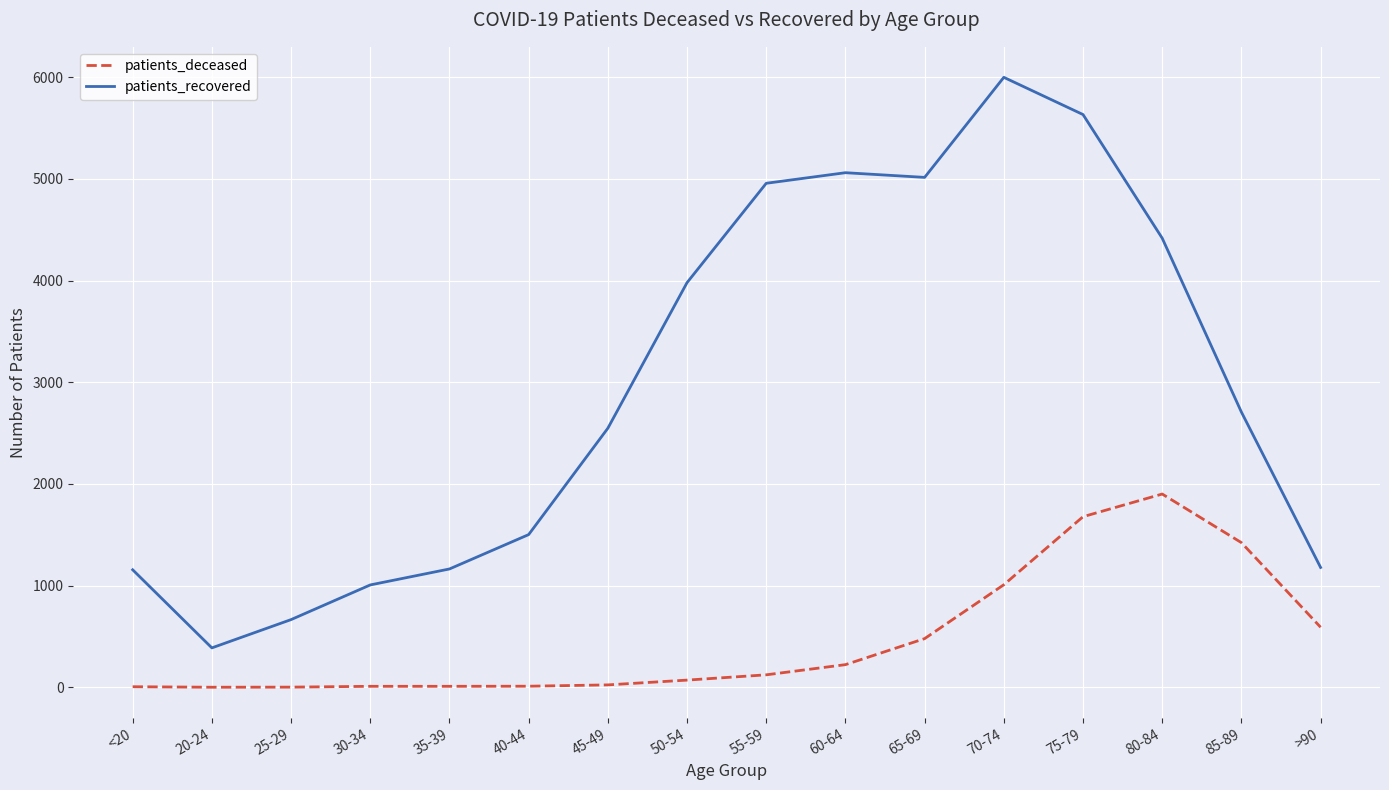

Which series has the largest range (max minus min)?

patients_recovered